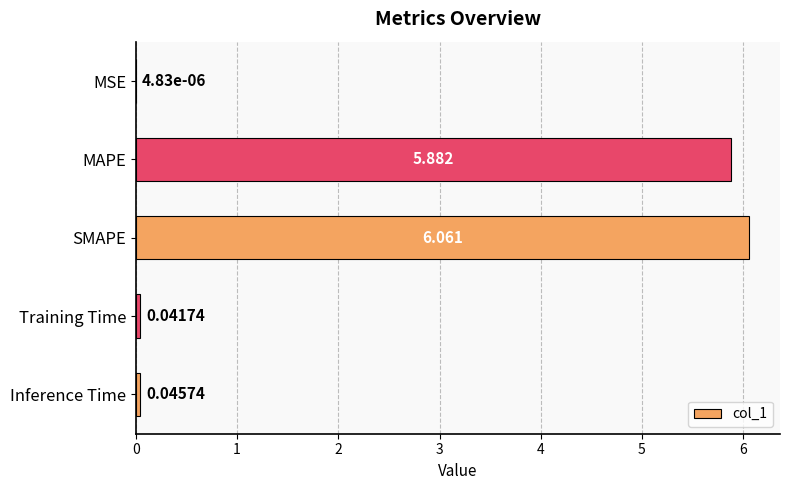

What is the sum of all values?

12.0